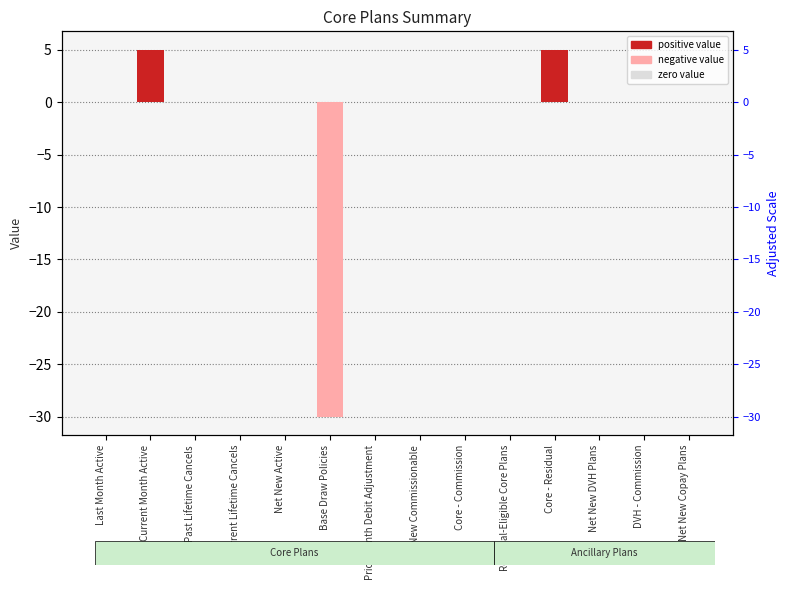

Rank the categories by value from highest to lowest.

Current Month Active, Core - Residual, Last Month Active, Past Lifetime Cancels, Current Lifetime Cancels, Net New Active, Prior Month Debit Adjustment, Net New Commissionable, Core - Commission, Residual-Eligible Core Plans, Net New DVH Plans, DVH - Commission, Net New Copay Plans, Base Draw Policies